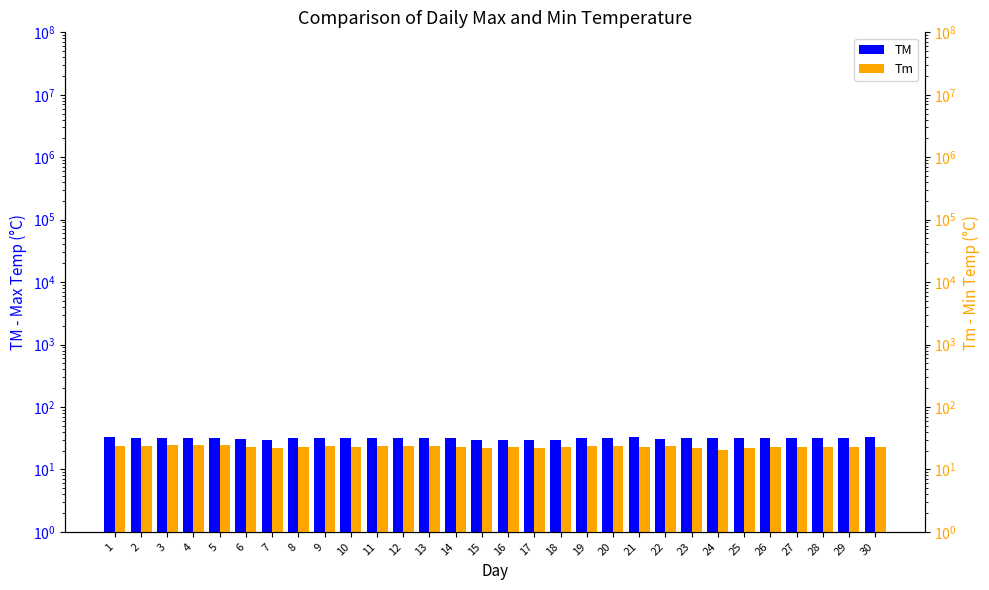

What are all the series names shown in the legend?

TM, Tm